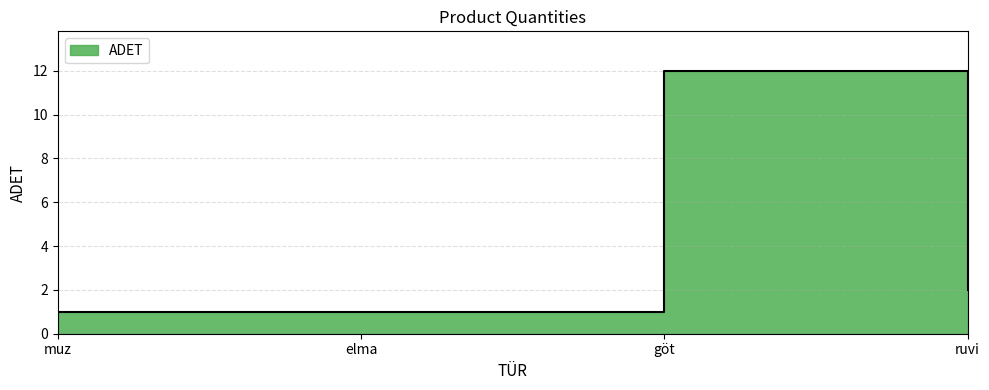

List the labels in order of value, largest first.

göt, ruvi, muz, elma